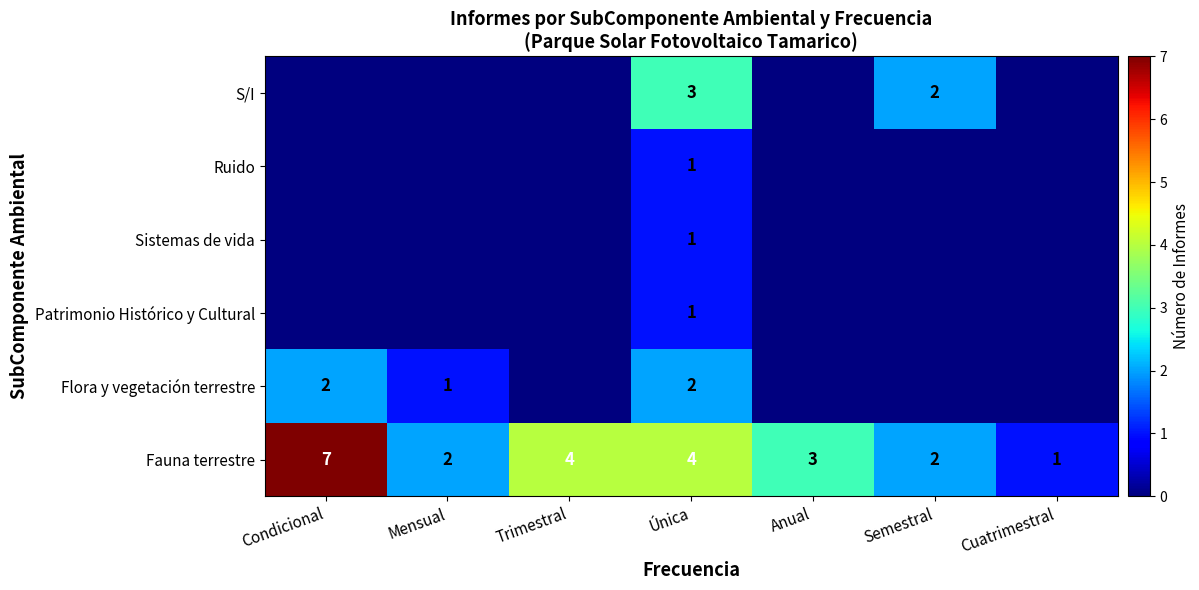

How many Fauna terrestre values are between 2 and 4?

5